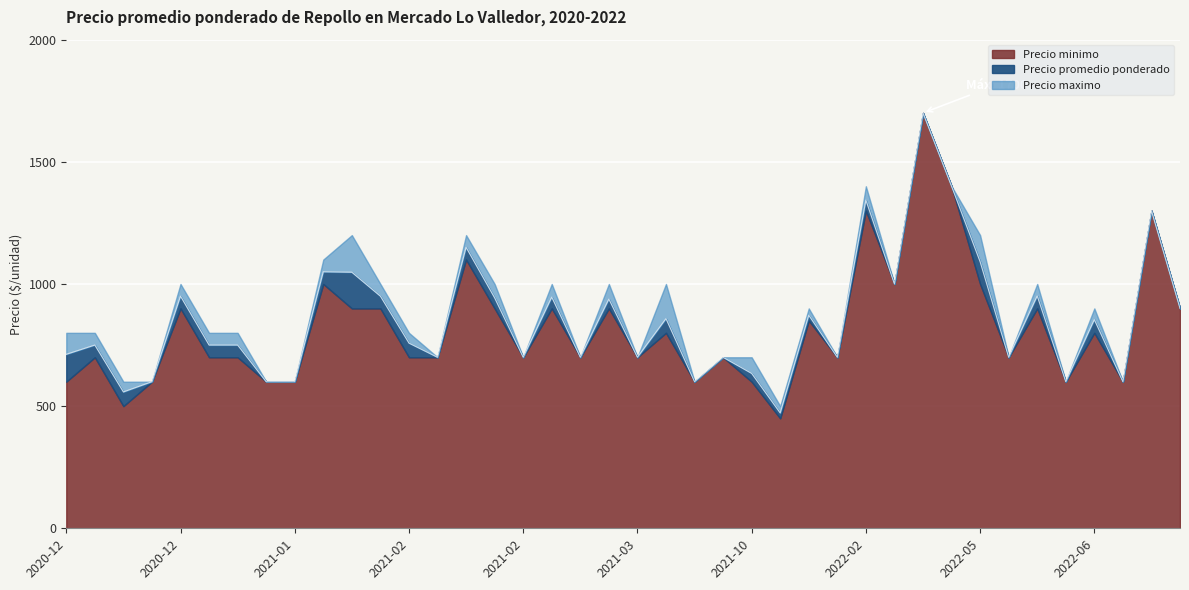

How many categories are shown in the chart?

40